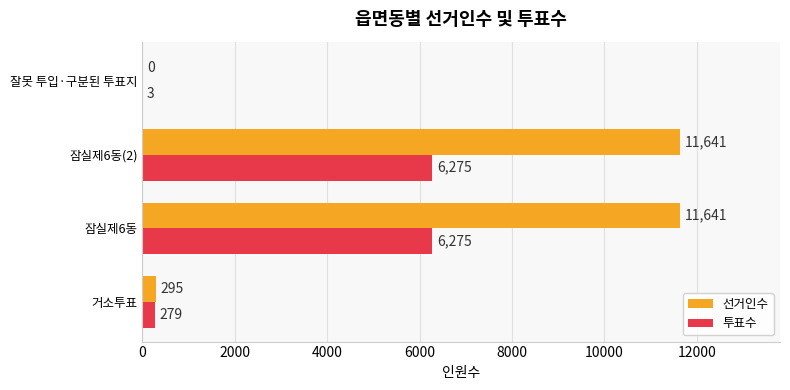

What is the greatest value displayed?

11641